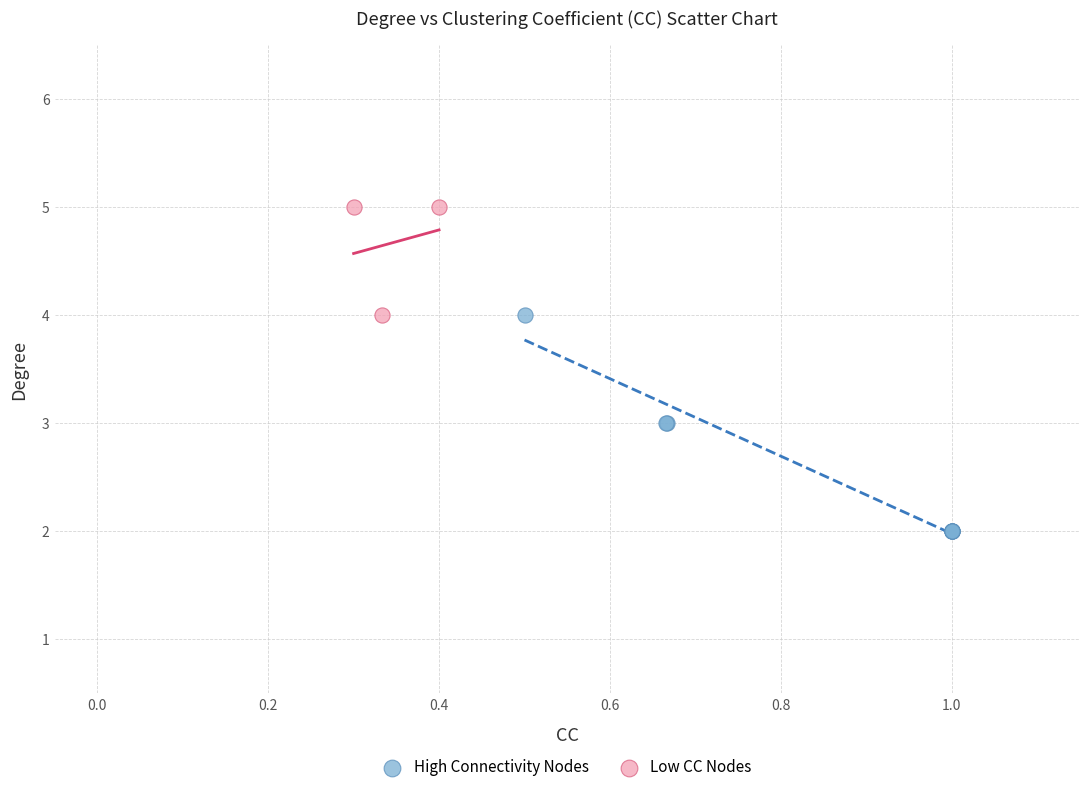

Which series has the largest Y range (max minus min)?

High Connectivity Nodes